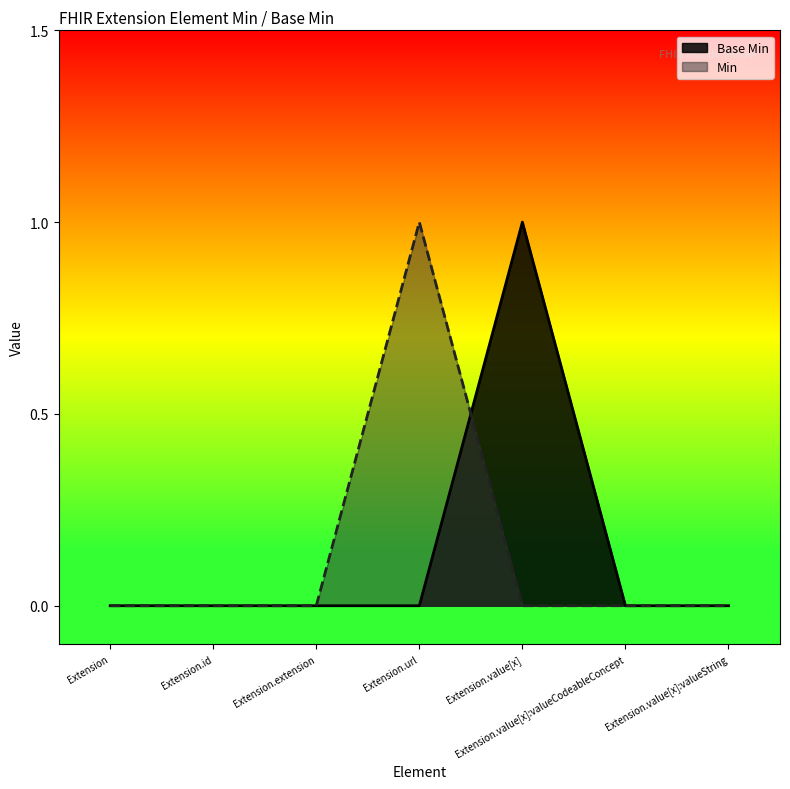

Reading right to left, extract all data points from this chart.

Extension.value[x]:valueString=0	Extension.value[x]:valueCodeableConcept=0	Extension.value[x]=1	Extension.url=0	Extension.extension=0	Extension.id=0	Extension=0